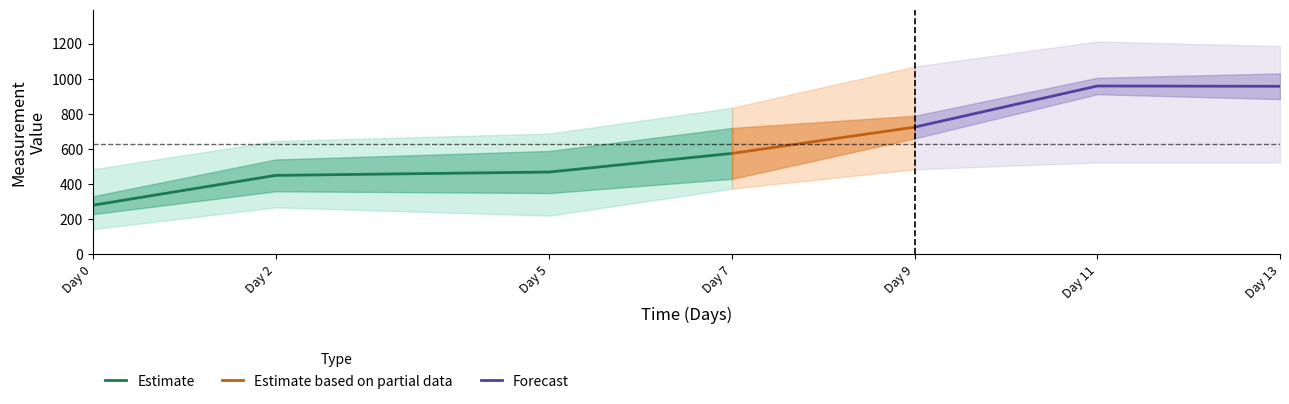

Which category has the lowest value in the Estimate series?

Day 0